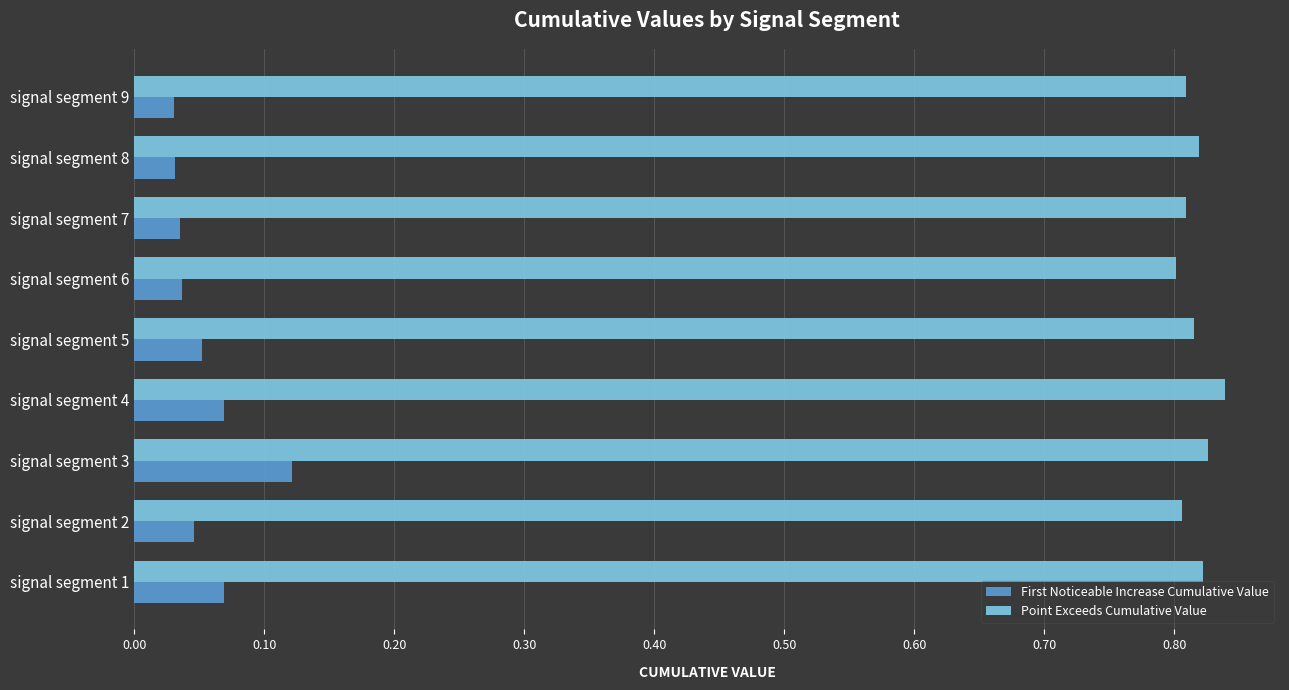

Which series has the widest spread of values?

First Noticeable Increase Cumulative Value